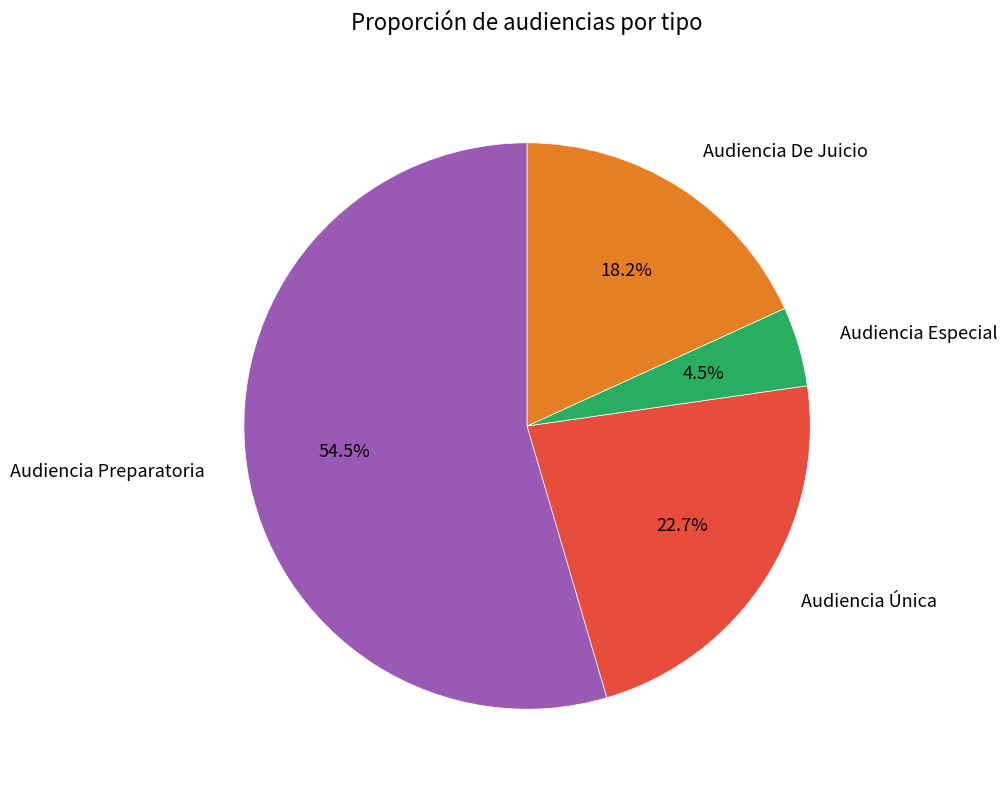

Is there a majority slice in this chart?

Yes